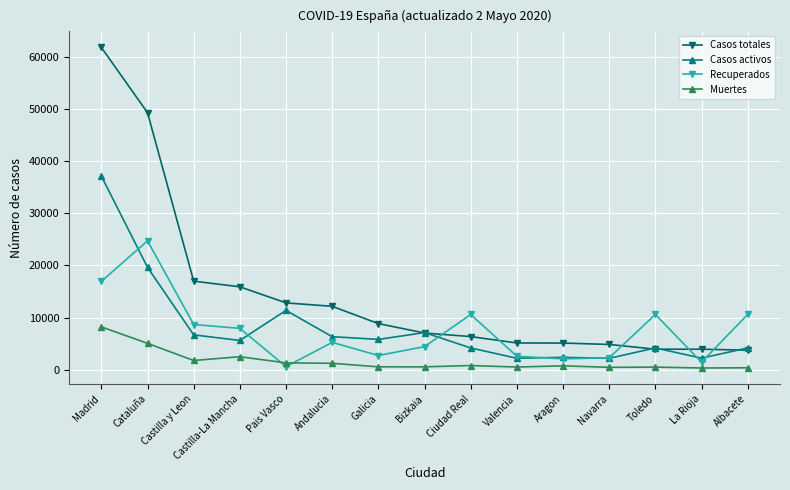

In Casos activos, how many points are higher than both neighbors (excluding endpoints)?

4